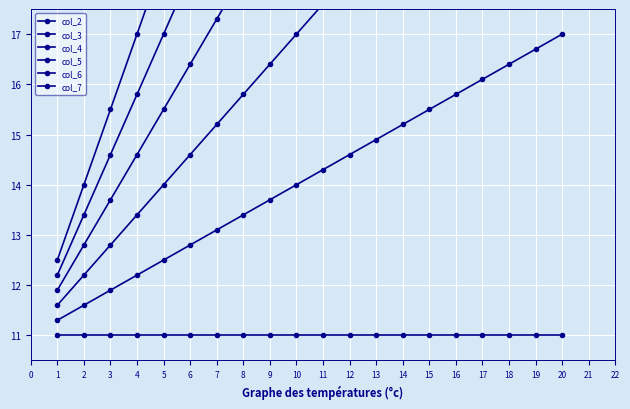

How many data points in col_4 are above 17?

10